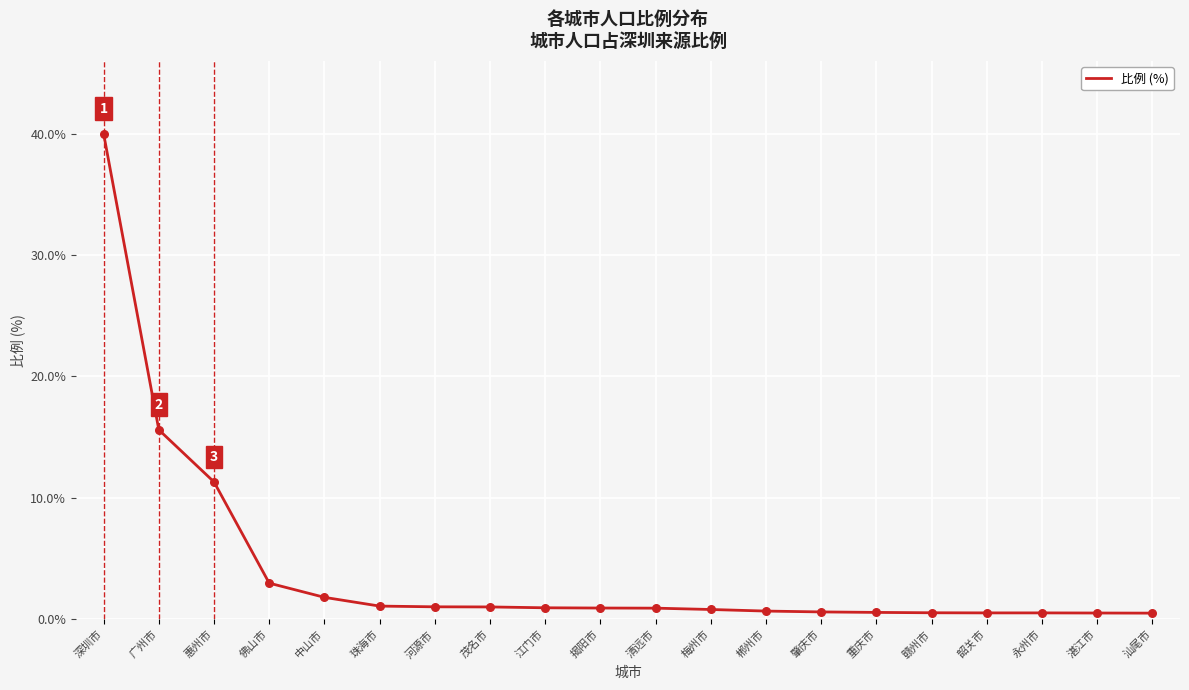

Between 中山市 and 肇庆市, which is larger?

中山市